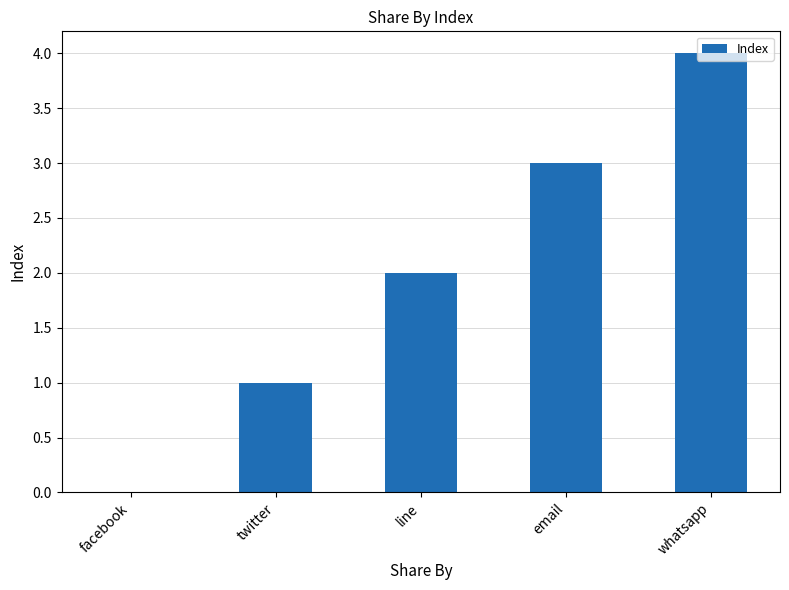

Which label corresponds to the largest value in the chart?

whatsapp